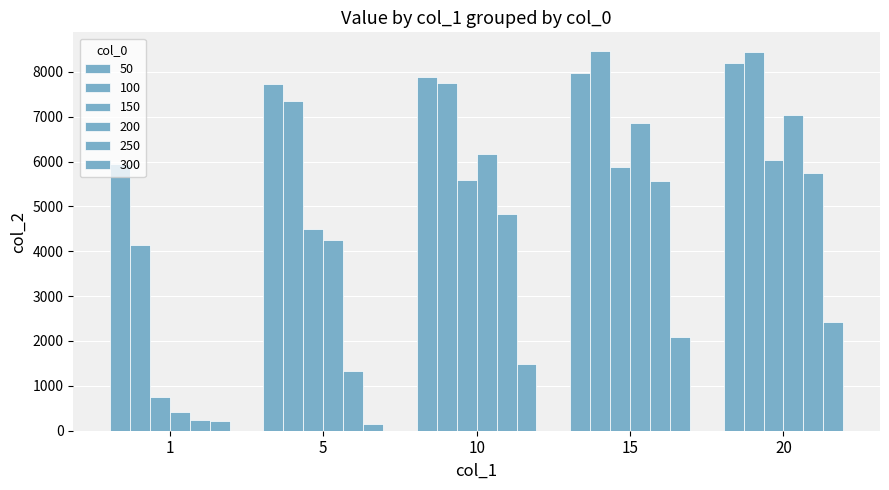

How many groups of bars are there?

5